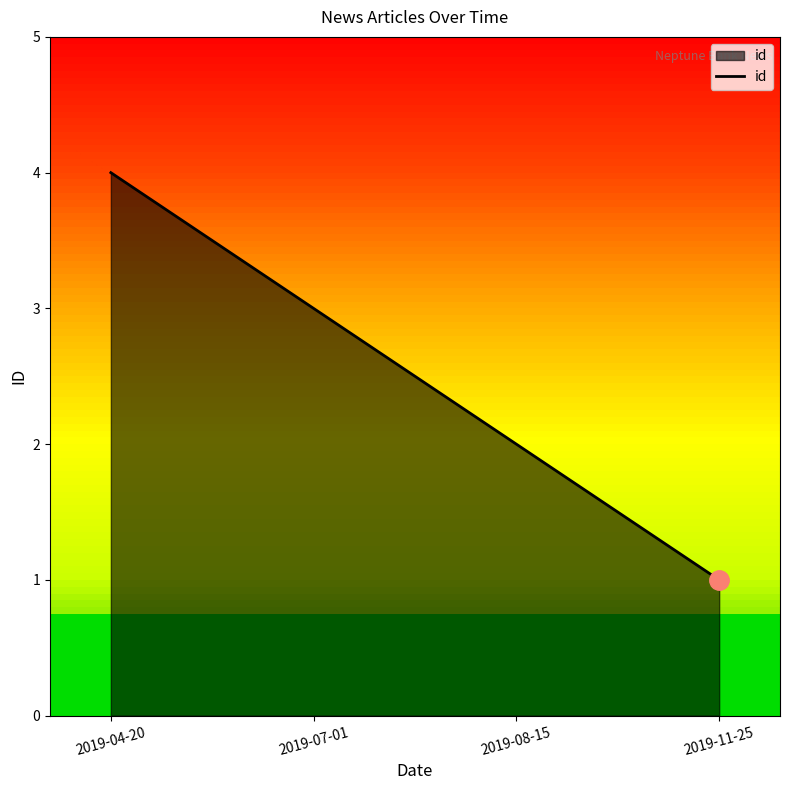

How many lines are shown in the chart?

1